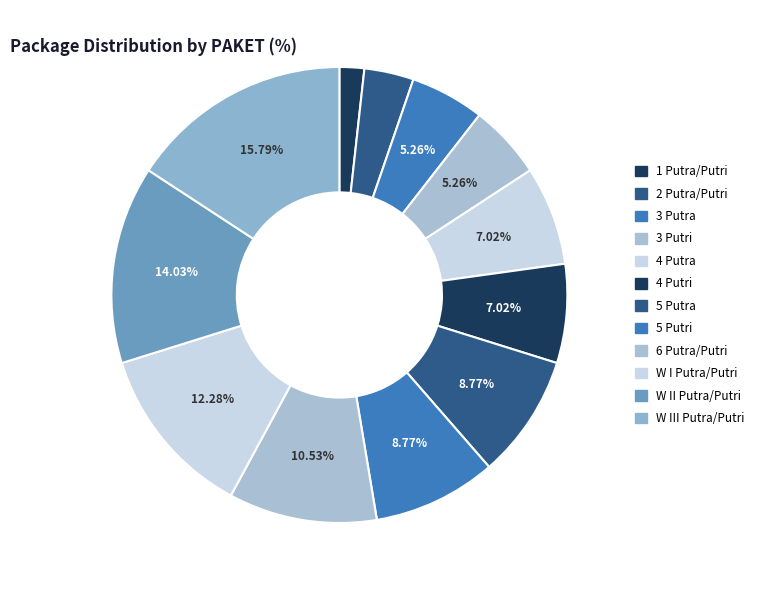

To the nearest percent, what is the difference between the largest and smallest slice percentages?

14%